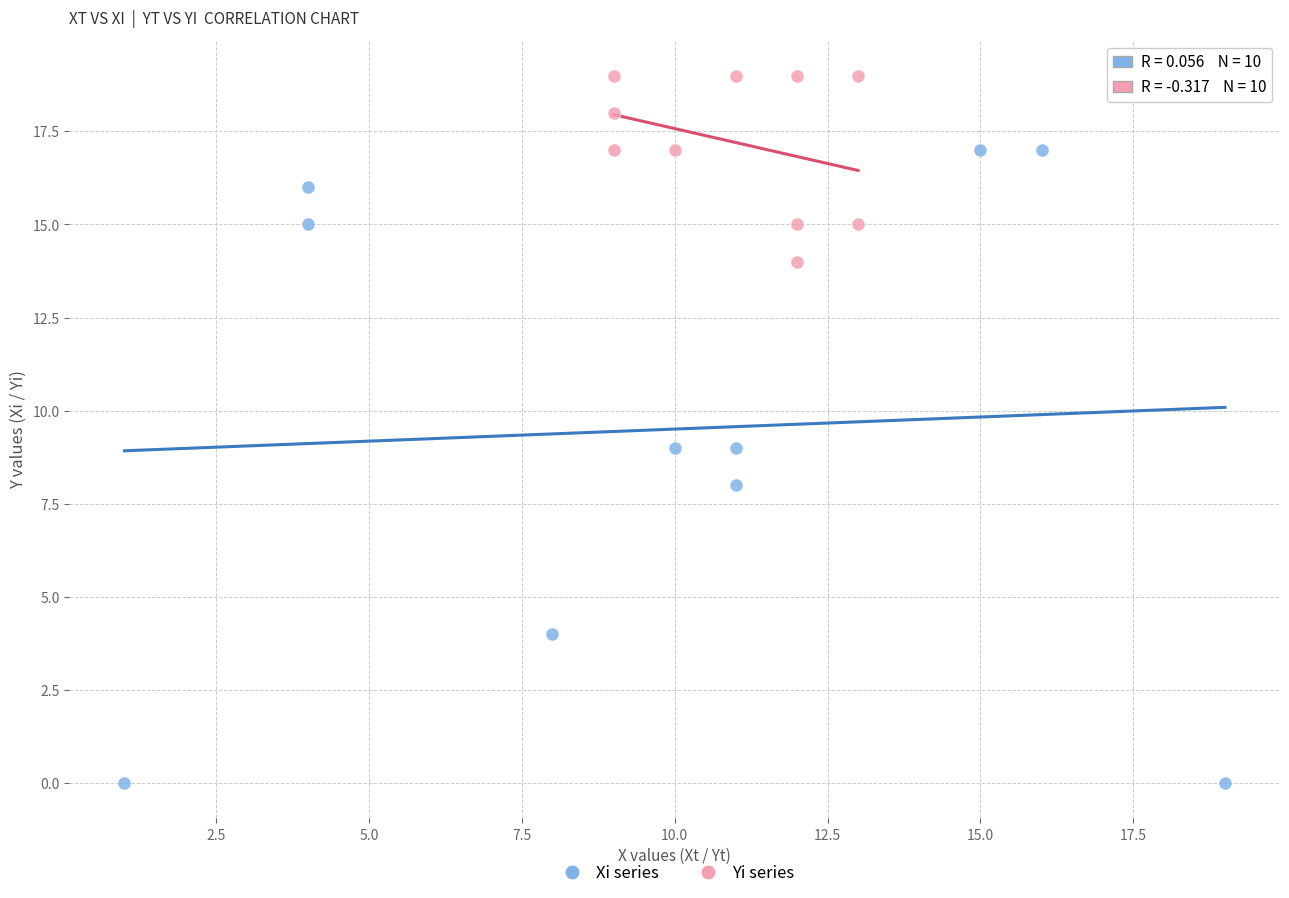

Which series contains the highest Y value?

Yi series